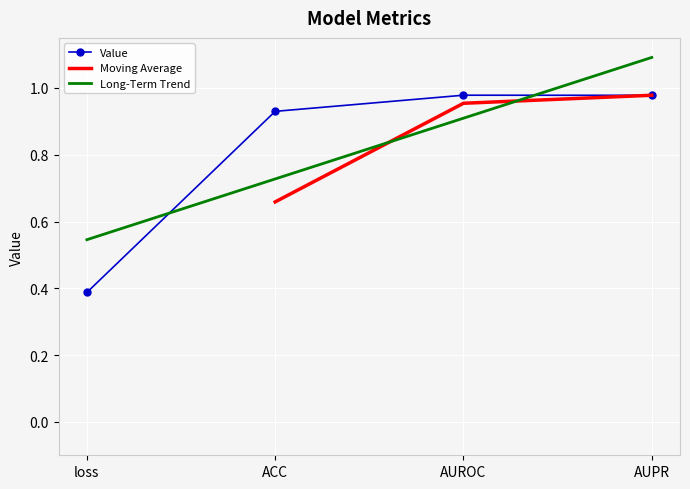

At which category does the data reach its first local peak?

AUROC